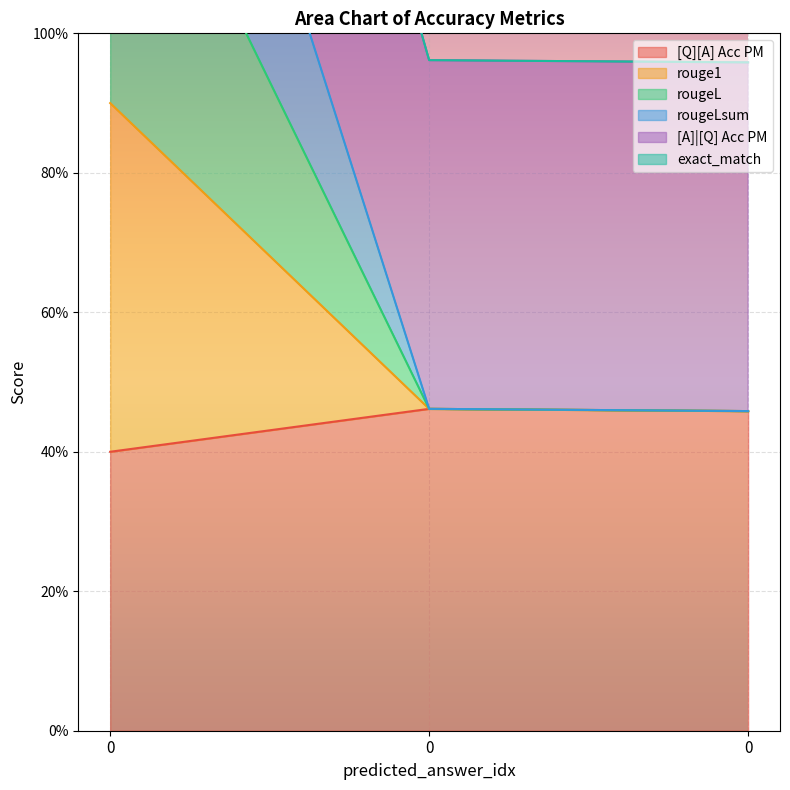

Is the value of rougeLsum at 0 greater than the value of [Q][A] Acc PM at 0?

Yes